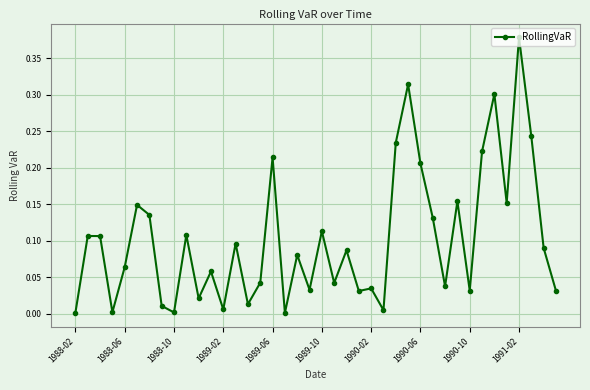

How many interior local valleys (lower than both neighbors) does the data have?

13